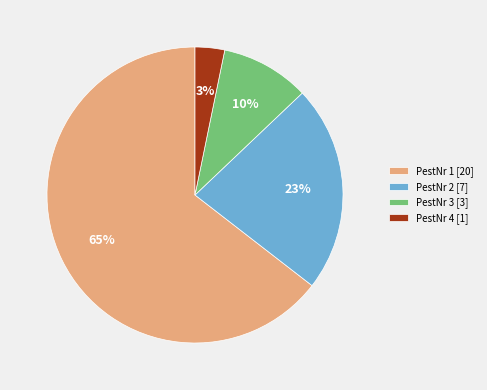

Does any single category account for the majority?

Yes